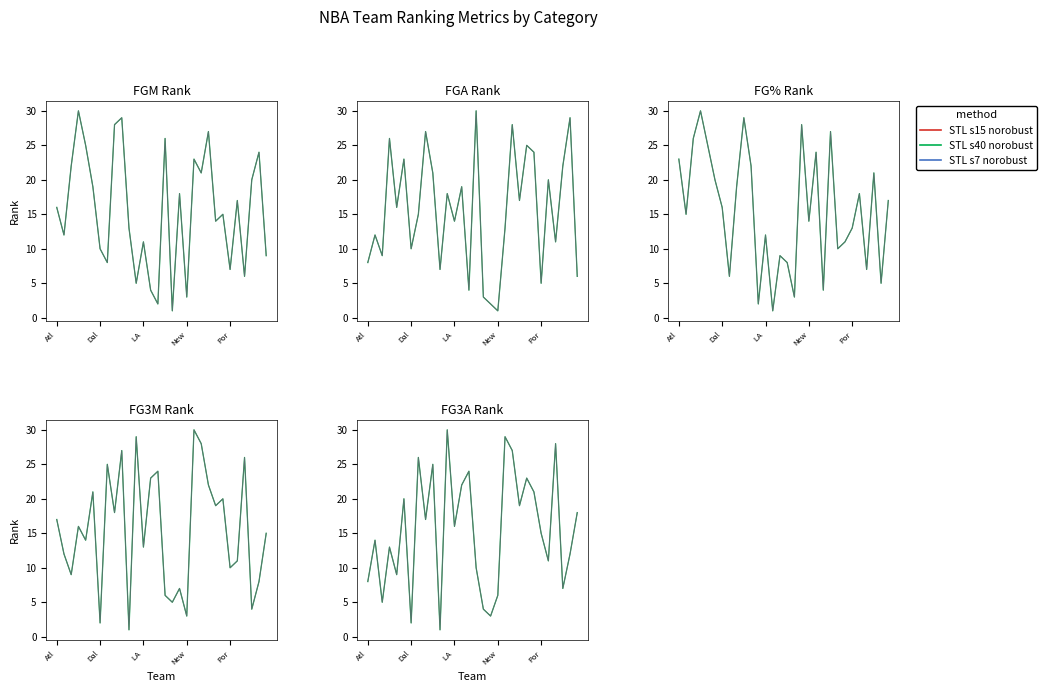

Does the chart display data point markers on the line(s)?

No